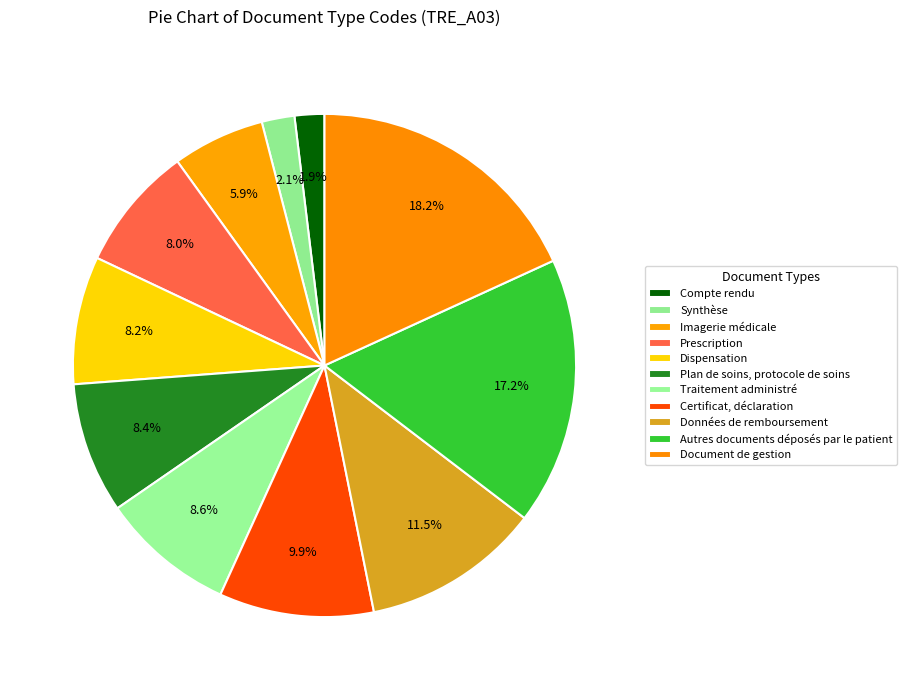

What percentage is the Certificat, déclaration slice, to the nearest percent?

10%